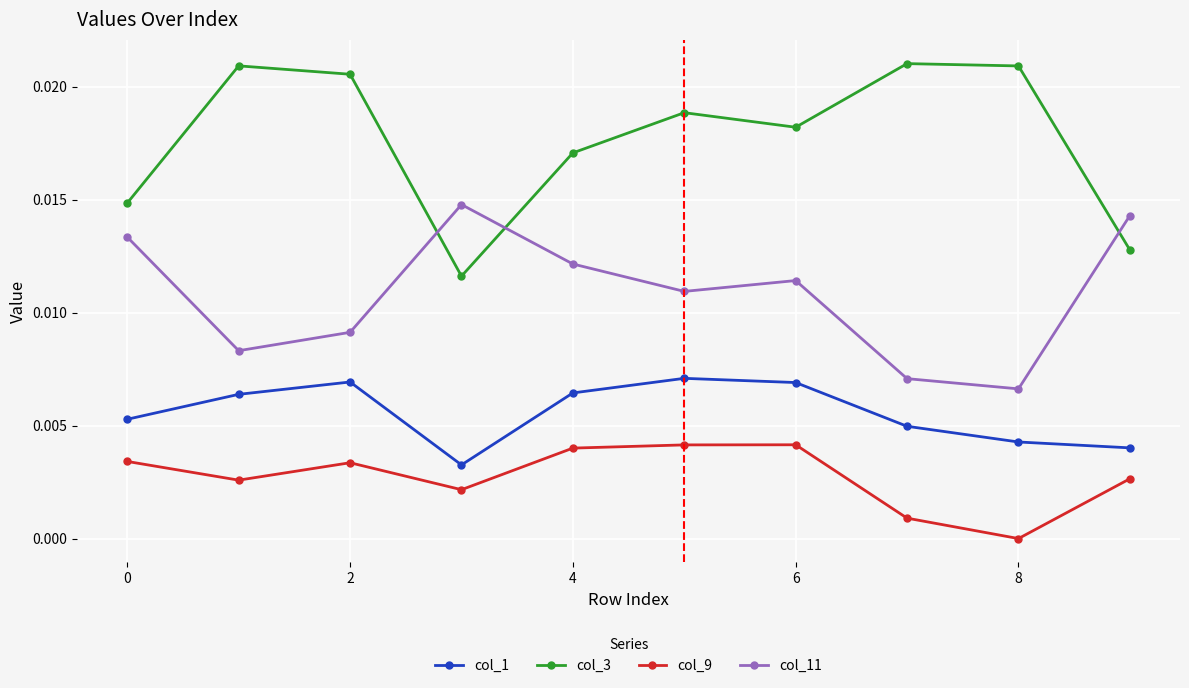

True or false: col_11 and col_1 intersect in this chart.

False